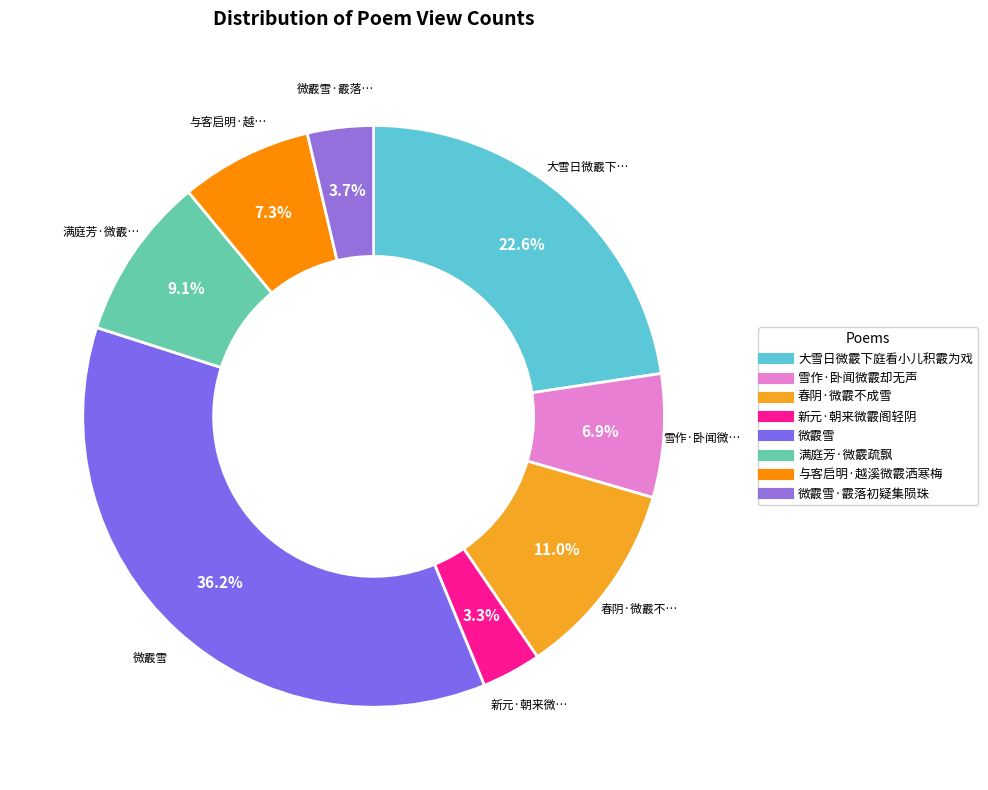

How many segments does this pie chart have?

8